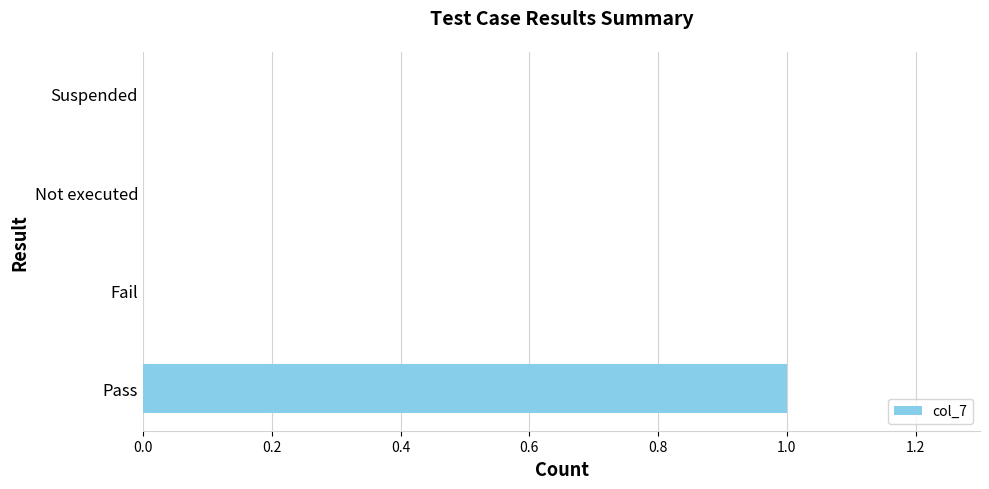

Reading bottom to top, what are all the values shown in this chart?

Pass=1	Fail=0	Not executed=0	Suspended=0